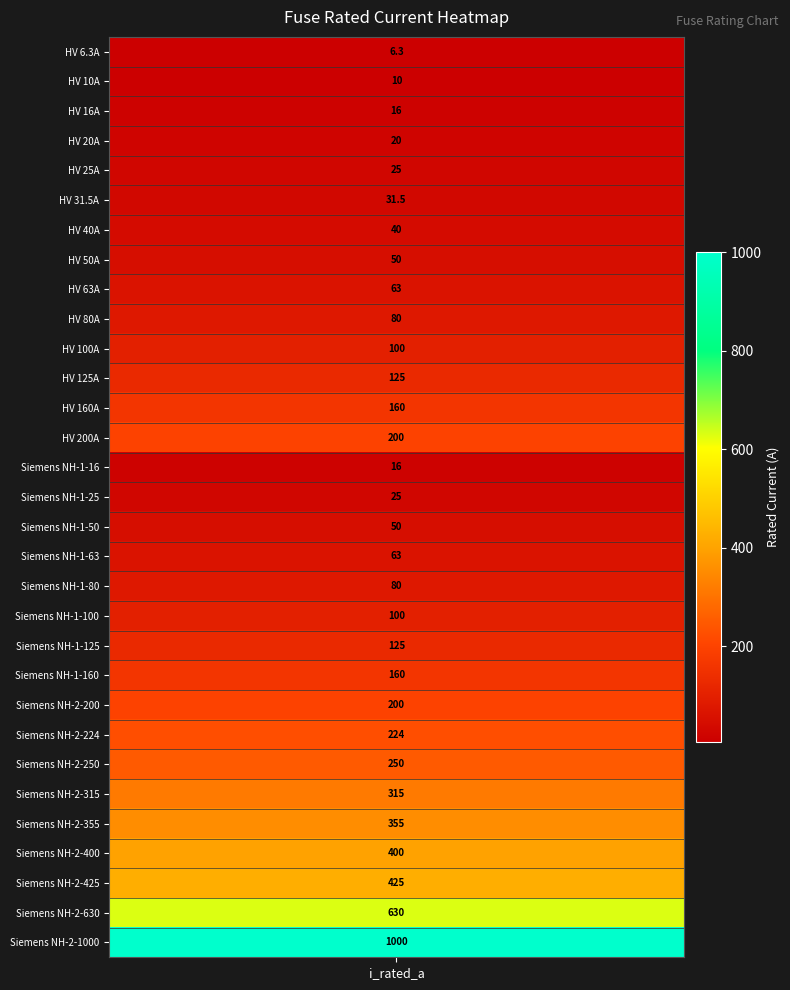

At which label is the value closest to 503?

28